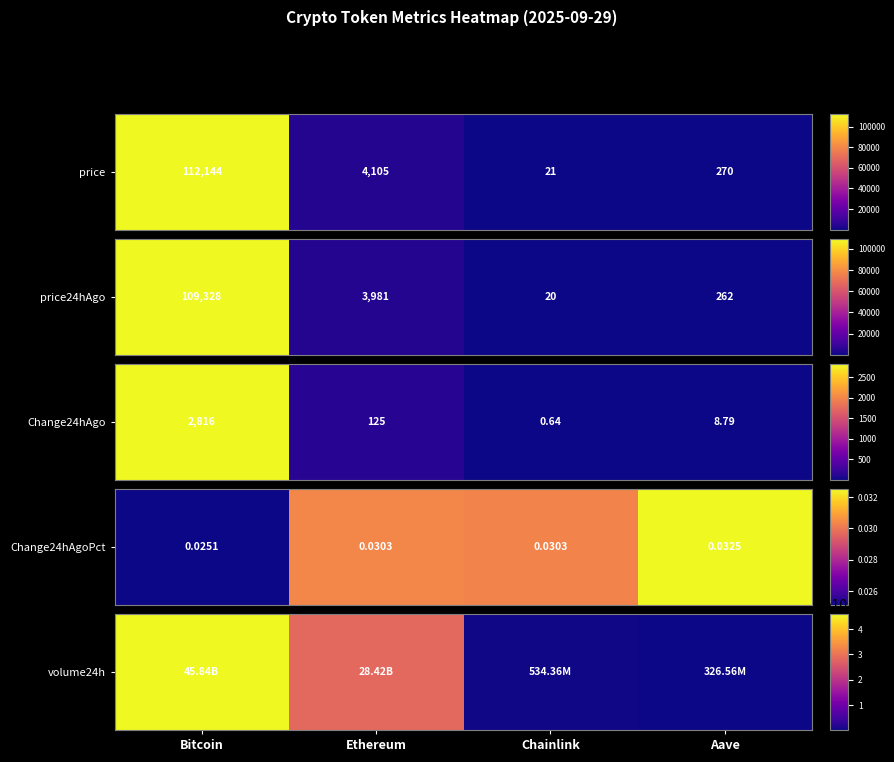

Read the value at Bitcoin.

45844591925